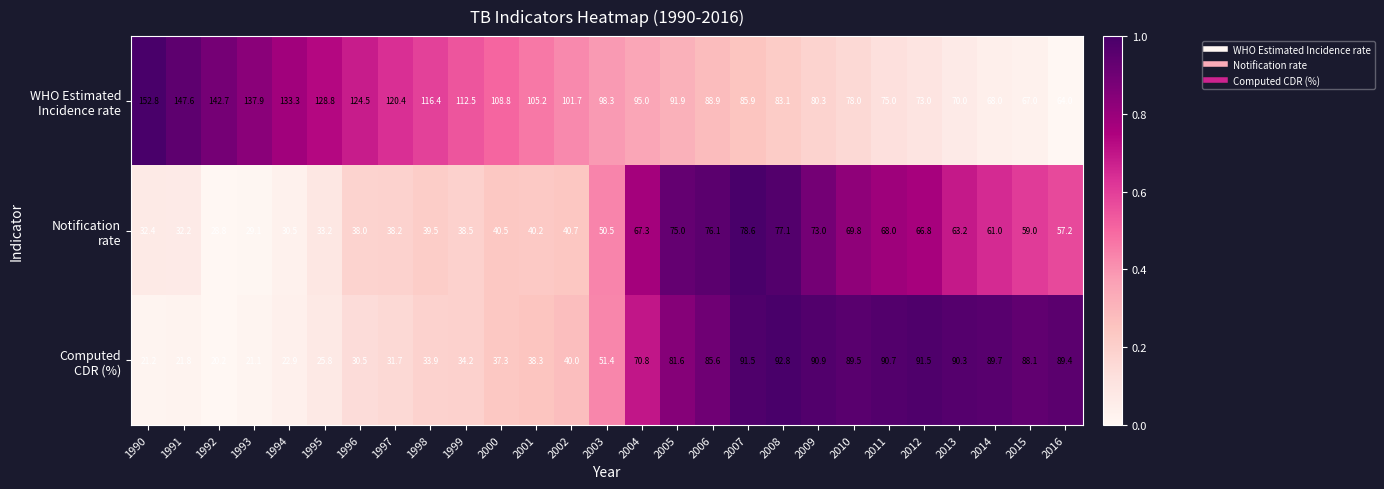

What is the minimum value shown in the chart?

20.2